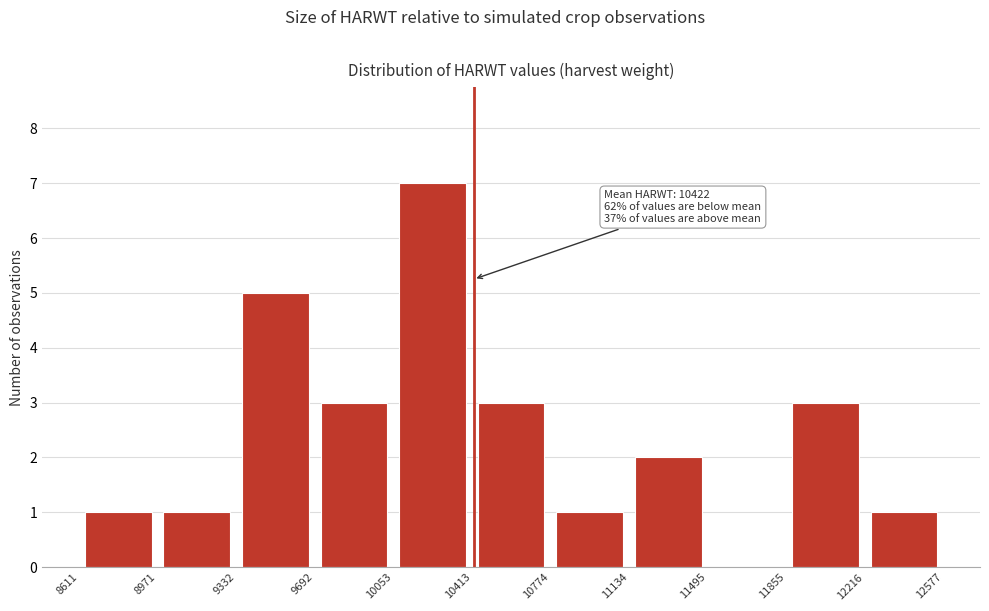

Which range on the x-axis has the tallest bar?

10053 to 10413